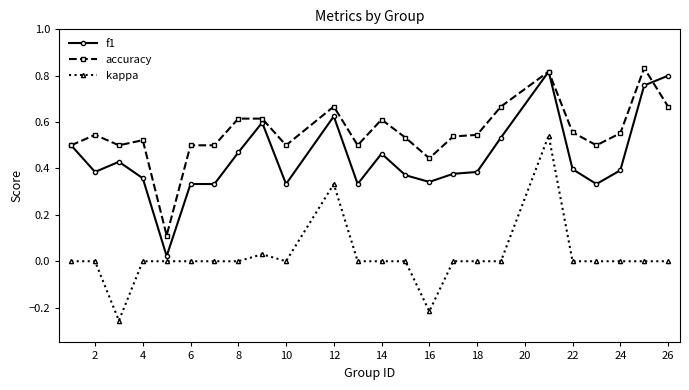

Rank the series by their average value, from lowest to highest.

kappa, f1, accuracy